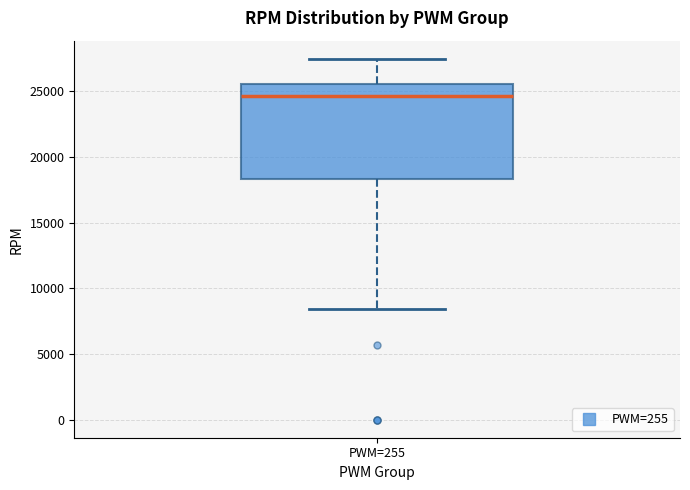

Read this box plot against the y-axis: the position of the median line, the range covered by the box, and the ends of both whiskers. The values are not printed on the chart, so give them approximately, as read against the axis.

median 24500, box 18500 to 25500, whiskers 8500 to 27500